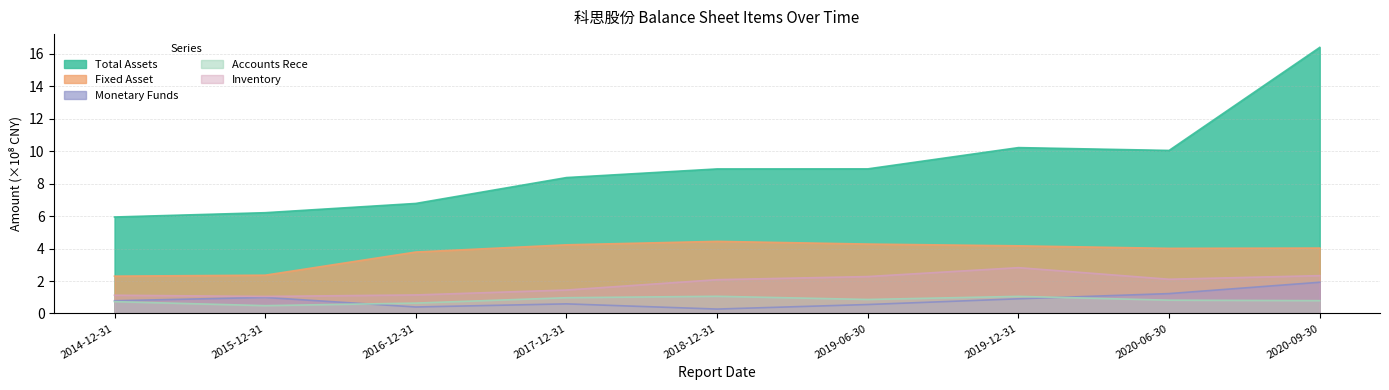

What is the label of the 2nd point from the right?

2020-06-30